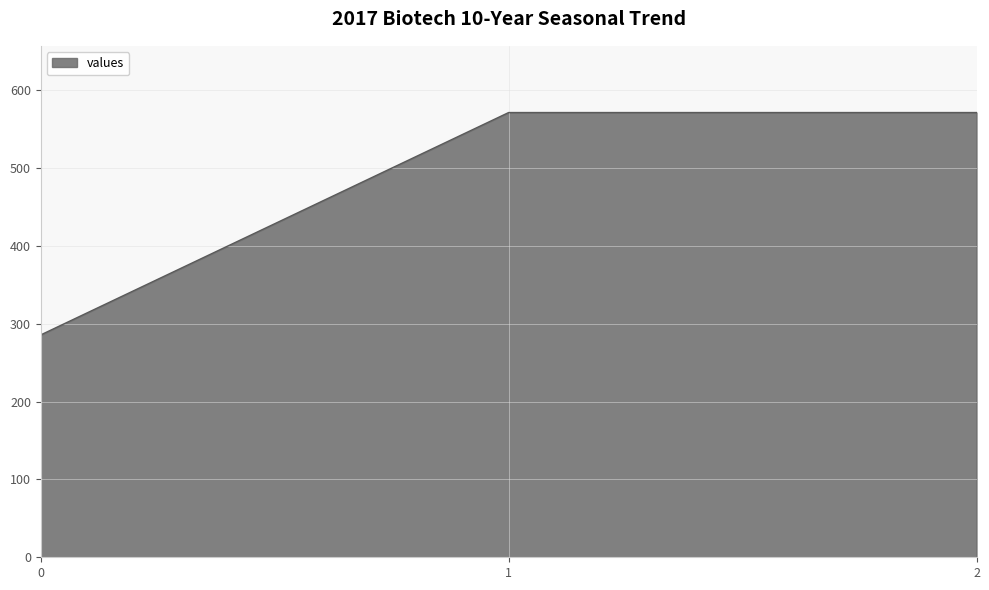

How many categories are shown in the chart?

3